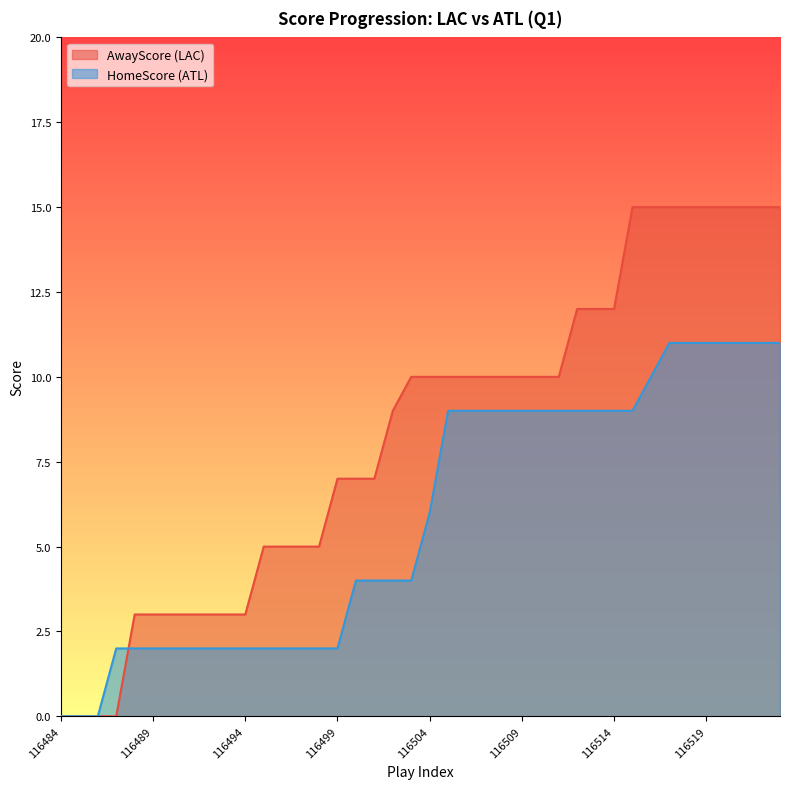

Between 116502 and 116510, which series saw the biggest shift?

HomeScore